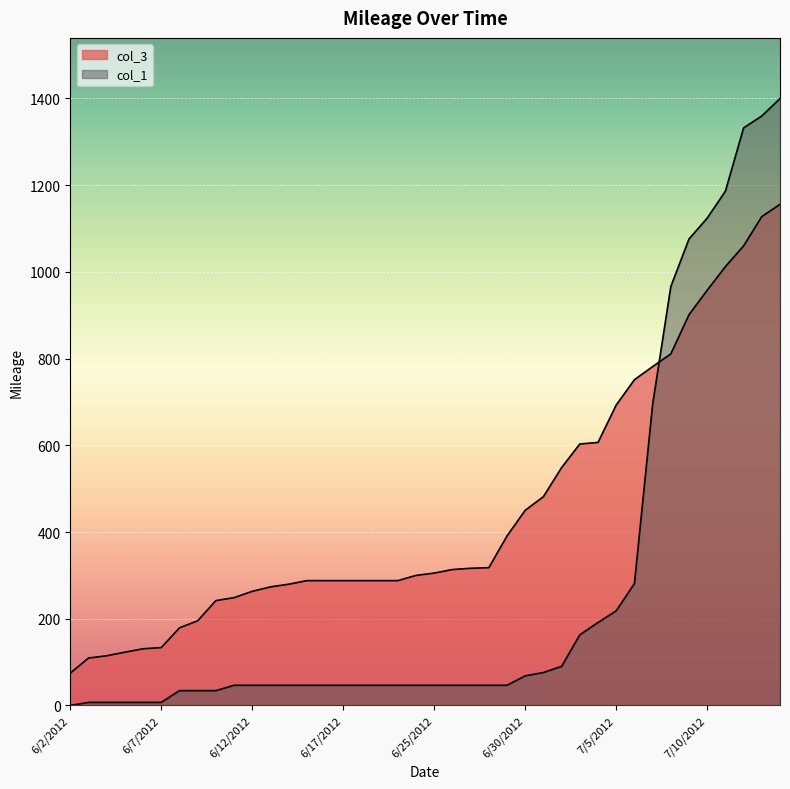

Which series has the largest range (max minus min)?

col_1